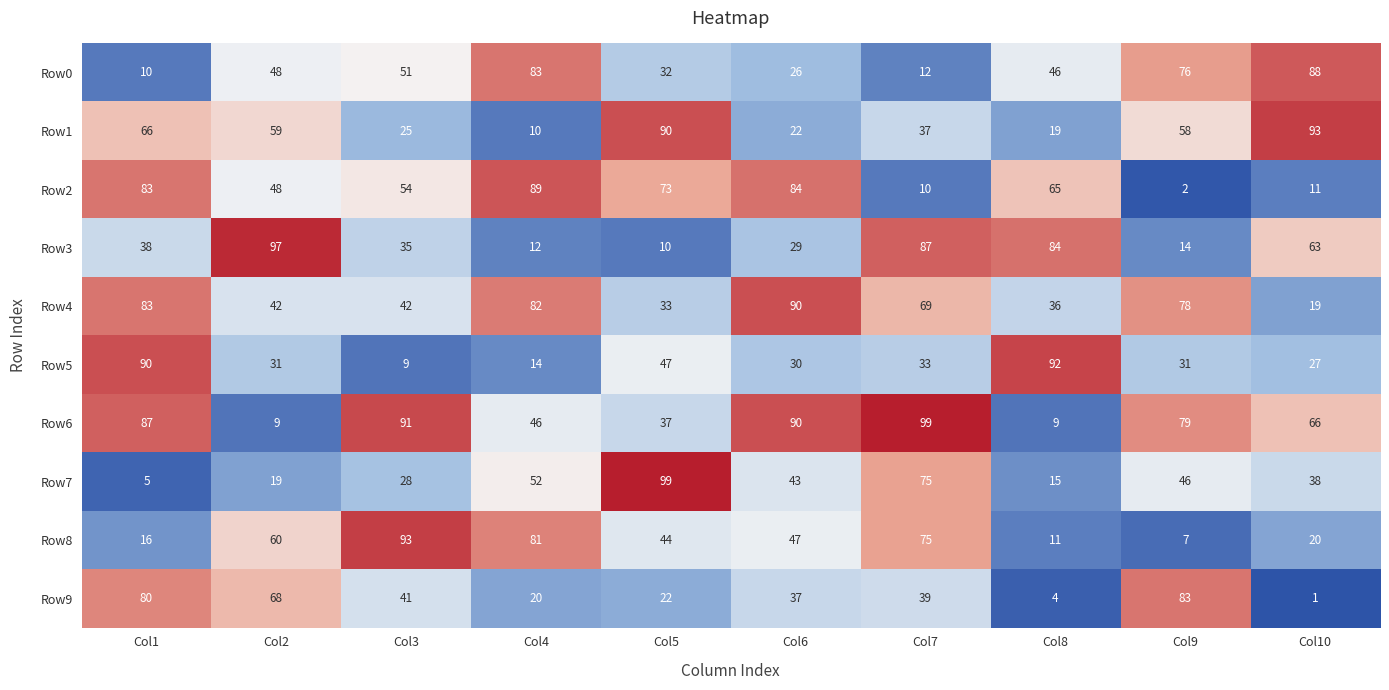

What is the maximum value for Row4?

90